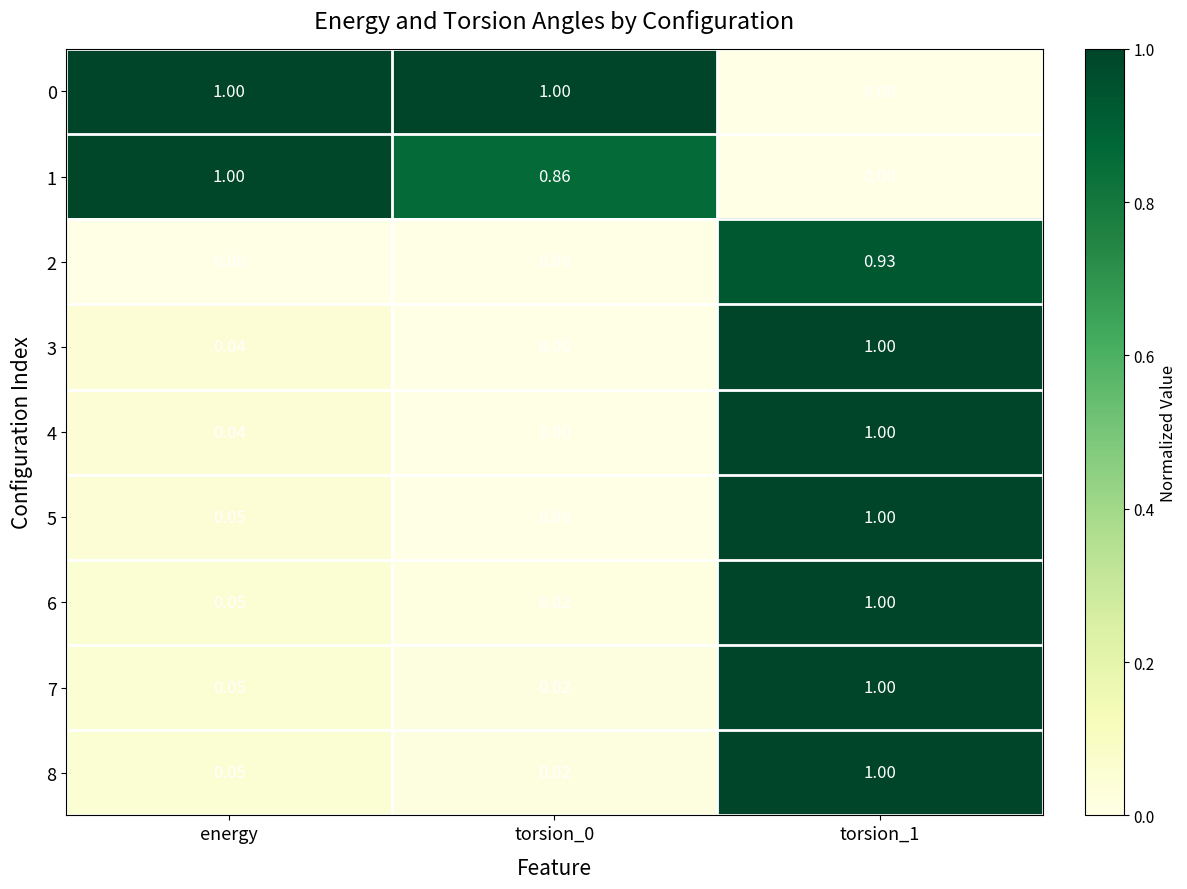

How many data points in 3 are above 0?

2